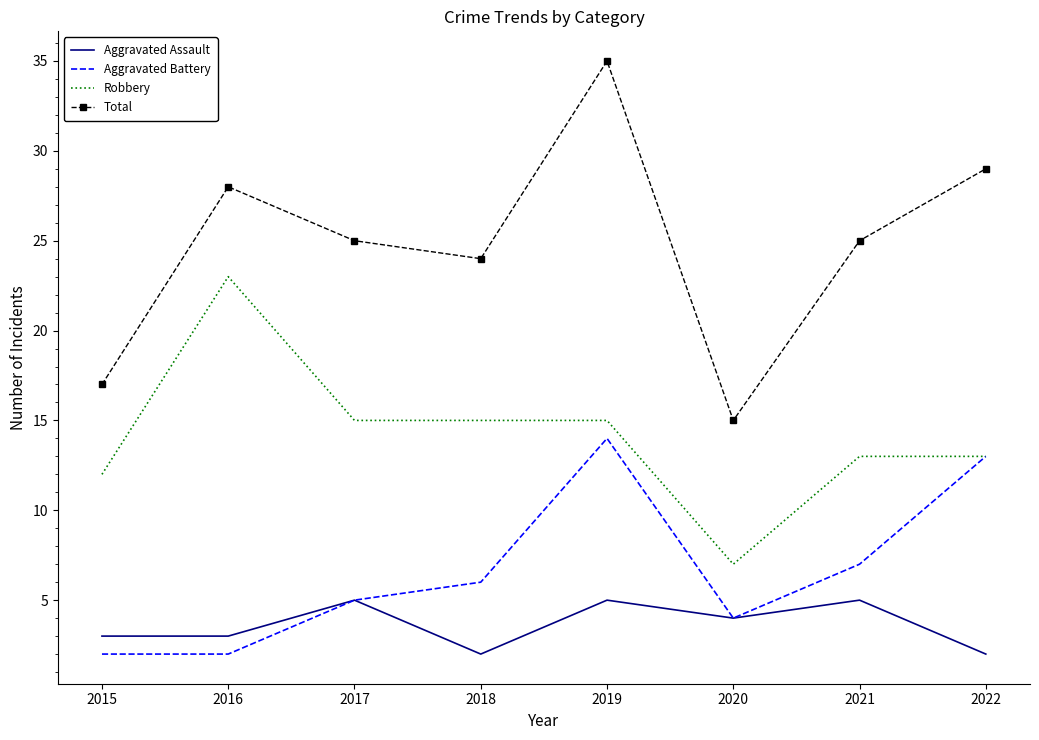

Read the Robbery value at 2016.

23